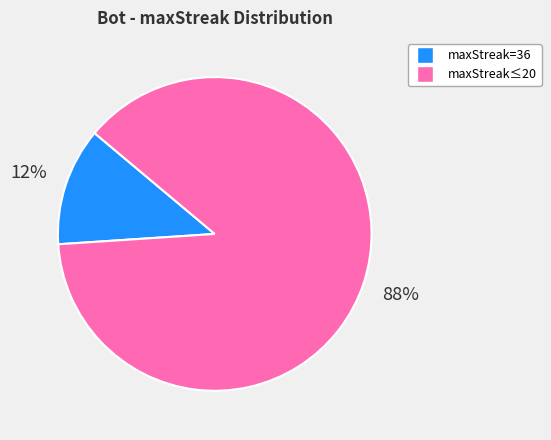

How many slices are in this pie chart?

2